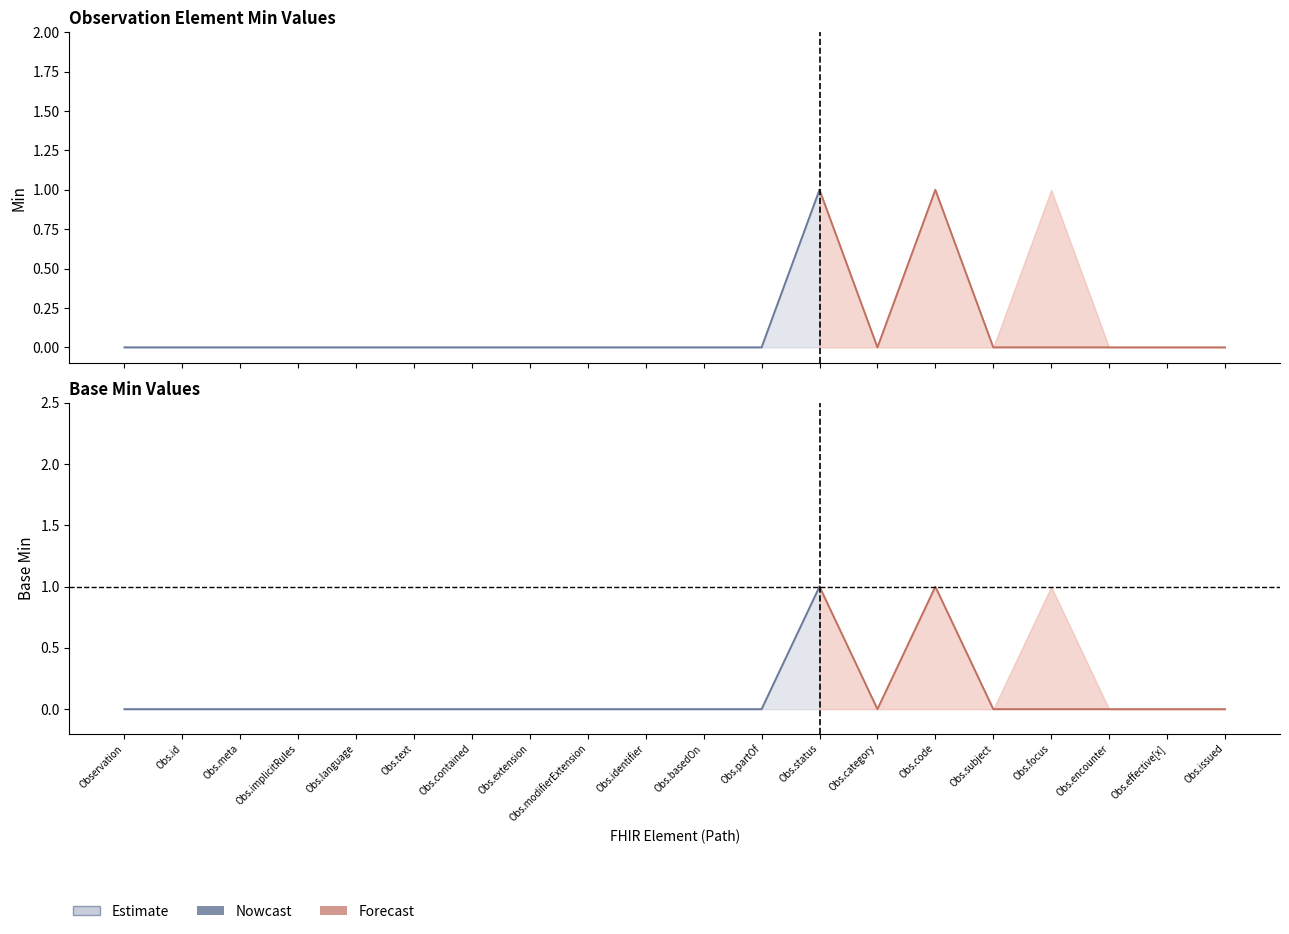

Is the value of Base Min (Forecast) at Observation.extension greater than the value of Min (Nowcast) at Observation.focus?

No